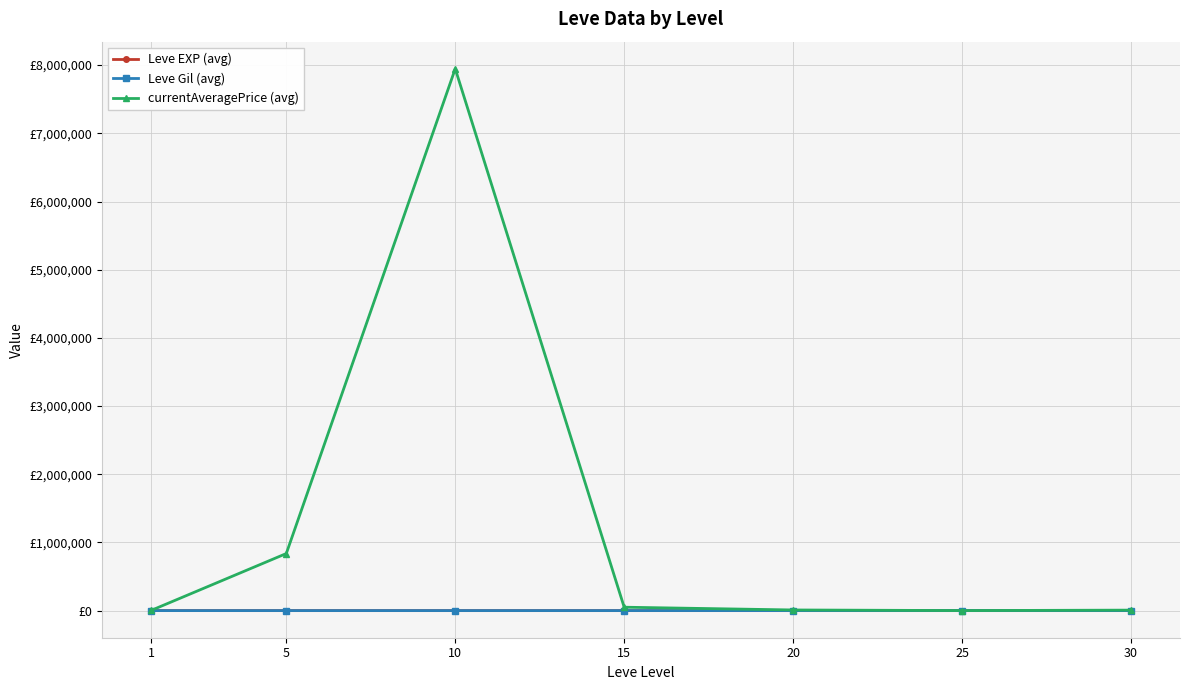

Does the chart have visible grid lines?

Yes